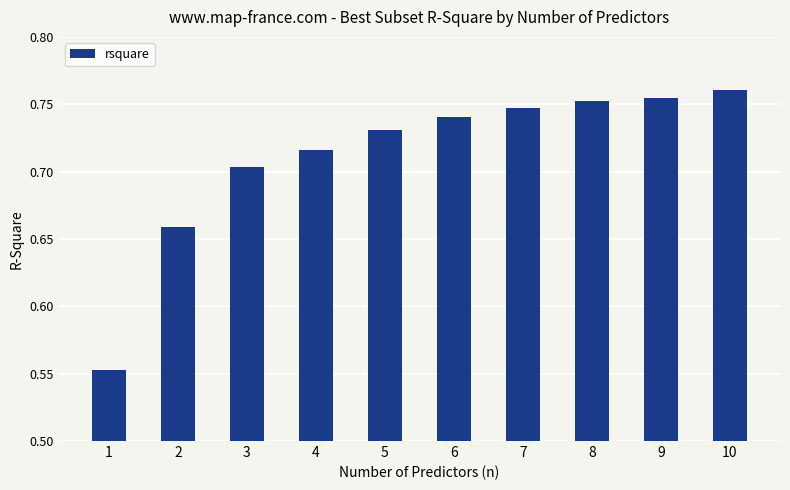

What is the difference between the maximum and minimum values?

0.2